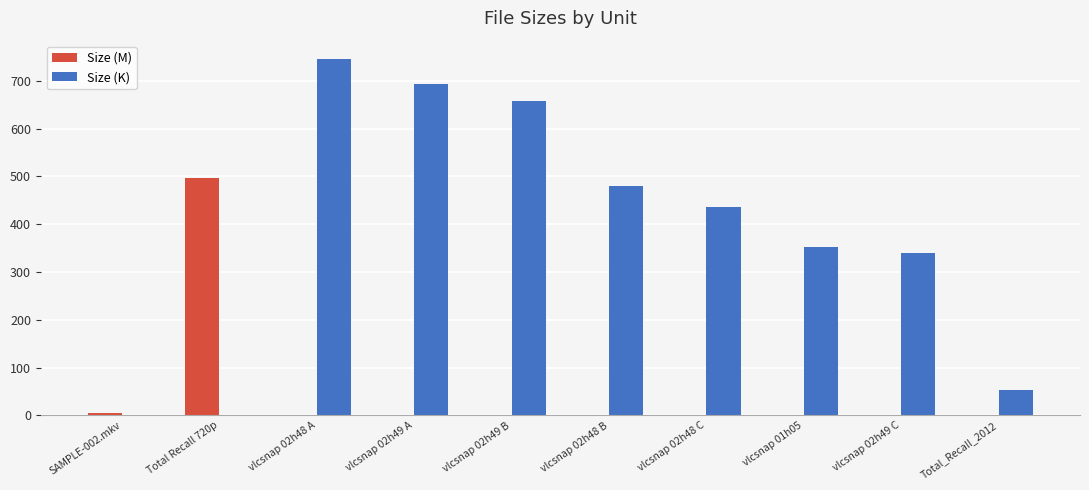

At which category is the sum across all series the highest?

vlcsnap 02h48 A